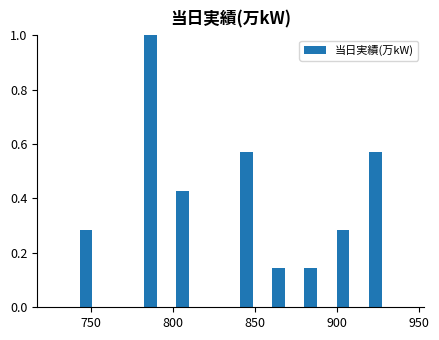

Around what value on the x-axis is the tallest bar? Give the approximate position of its centre, as read against the axis.

785